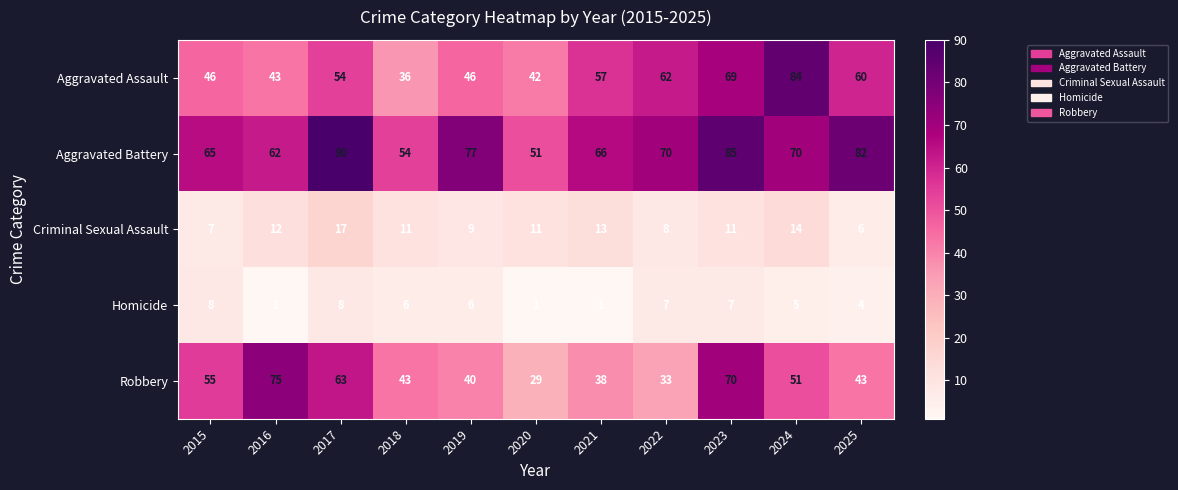

What is the sum of the Criminal Sexual Assault values at 2015 and 2024?

21